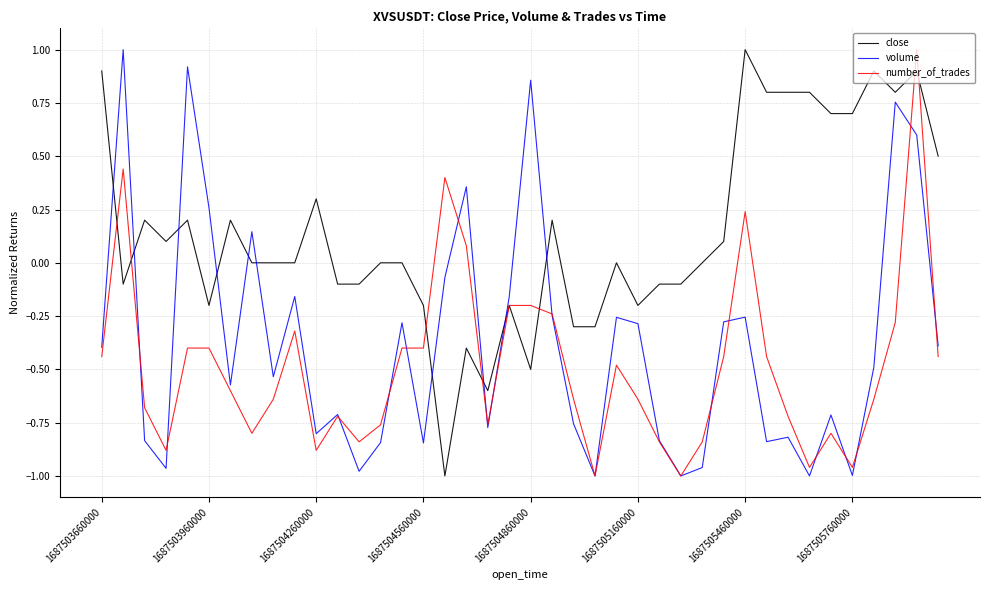

Rank the series by their average value, from lowest to highest.

number_of_trades, volume, close